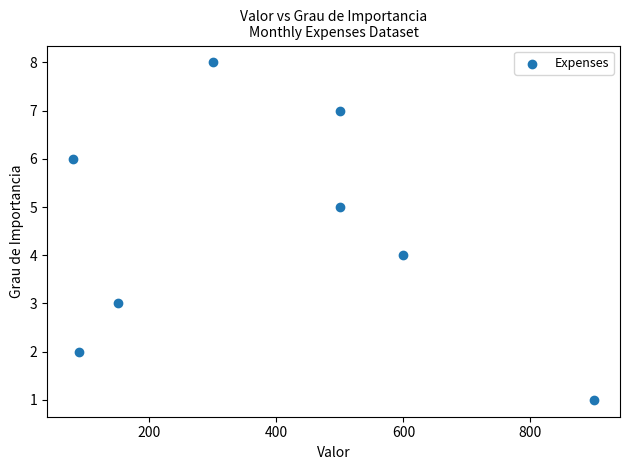

What is the average X value?

390